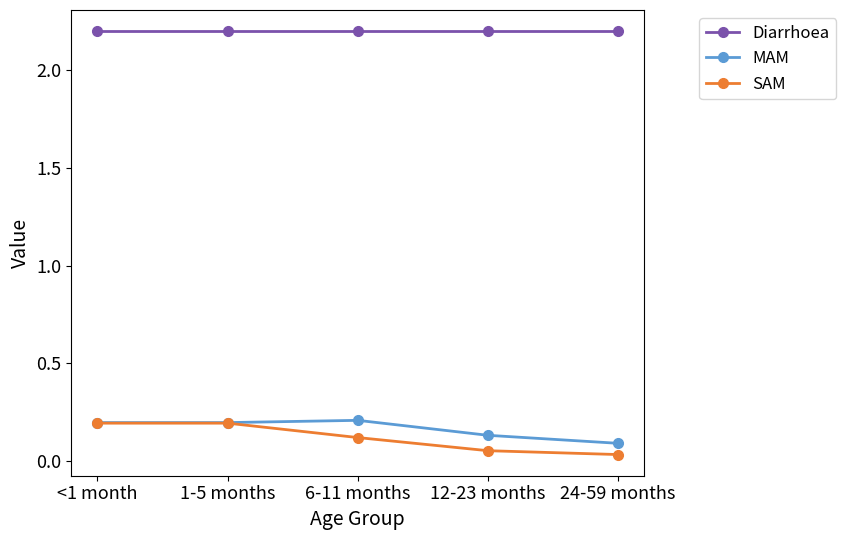

At how many categories does at least one series exceed 1?

5